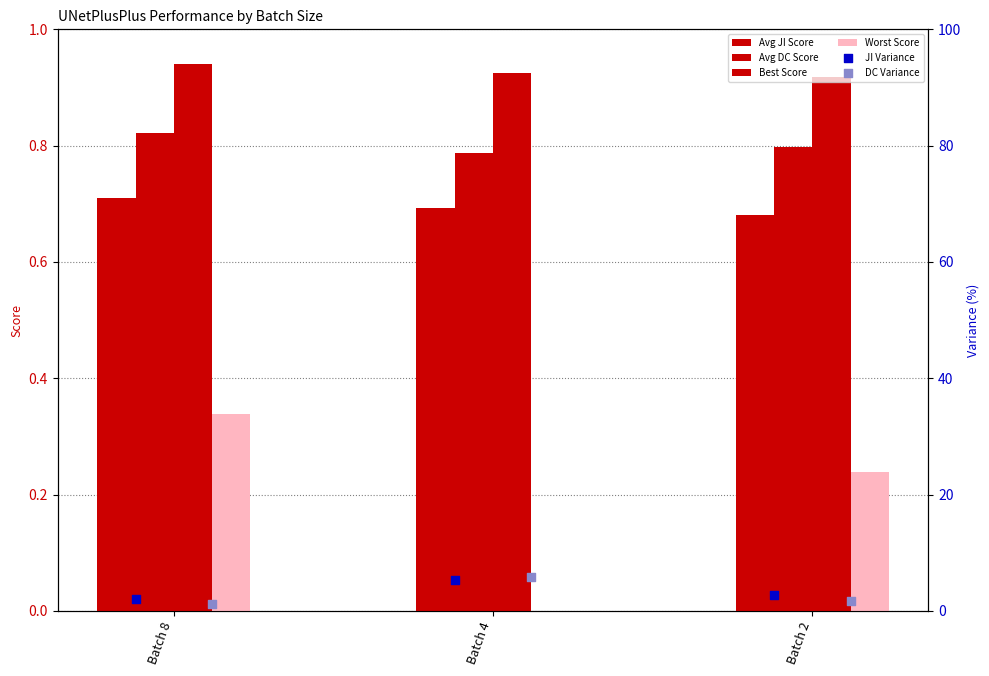

At how many categories does at least one series exceed 4?

1